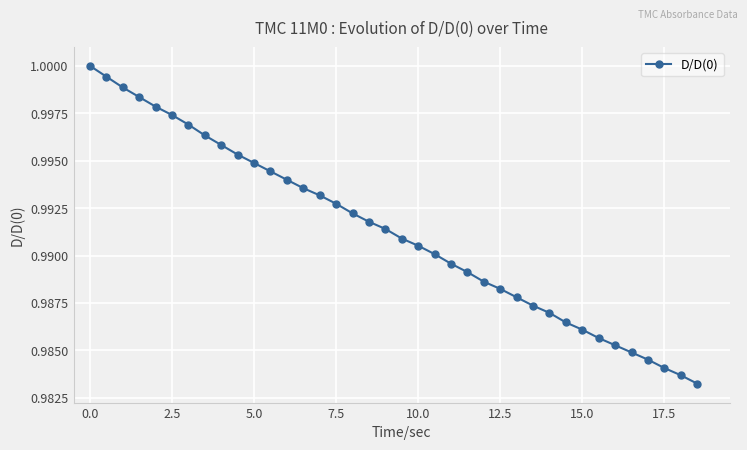

Does the chart display data point markers on the line(s)?

Yes